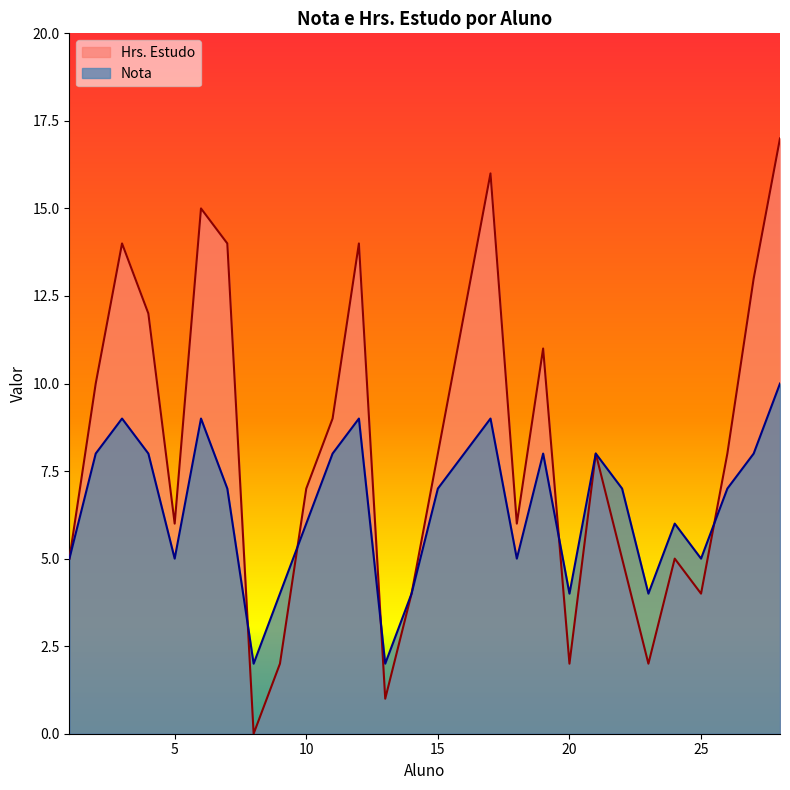

Reading left to right, what are all the values shown in this chart?

Hrs. Estudo: 5	10	14	12	6	15	14	0	2	7	9	14	1	4	8	12	16	6	11	2	8	5	2	5	4	8	13	17
Nota: 5	8	9	8	5	9	7	2	4	6	8	9	2	4	7	8	9	5	8	4	8	7	4	6	5	7	8	10